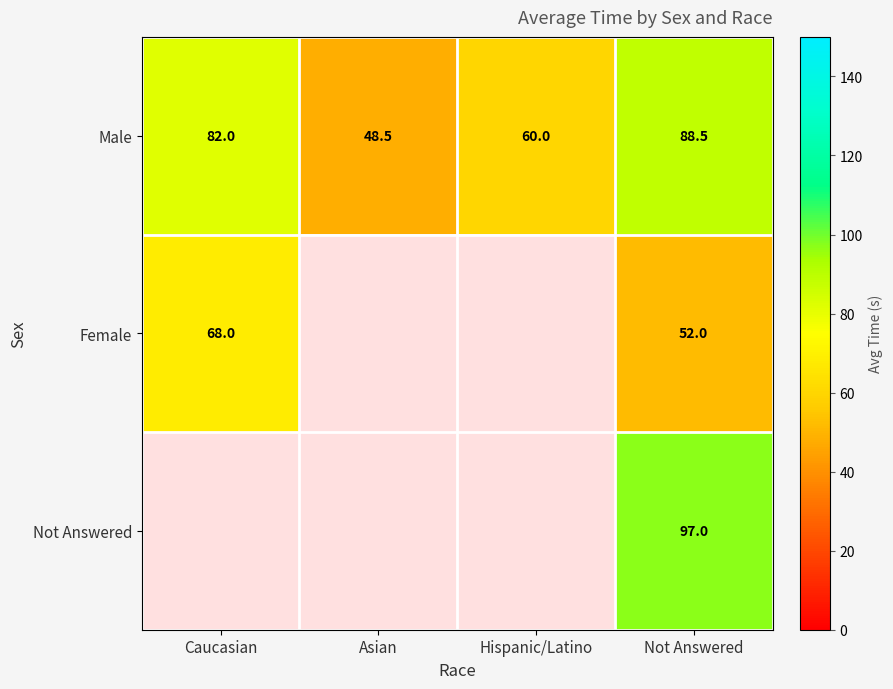

Between Hispanic/Latino and Caucasian, which is larger?

Caucasian